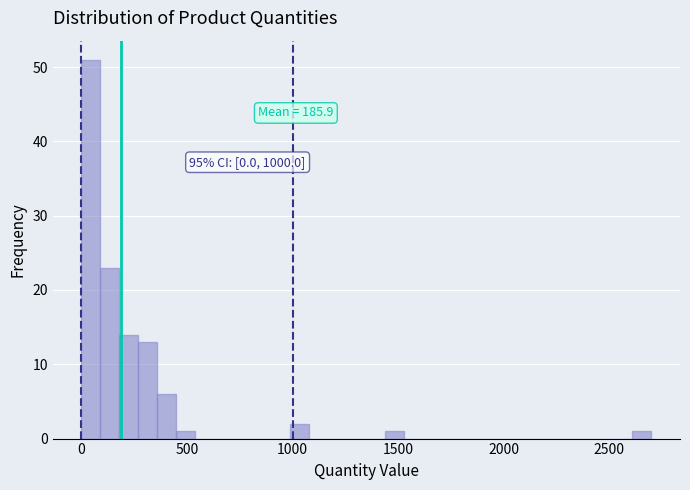

Read against the x-axis, roughly where is the centre of the tallest bar?

50